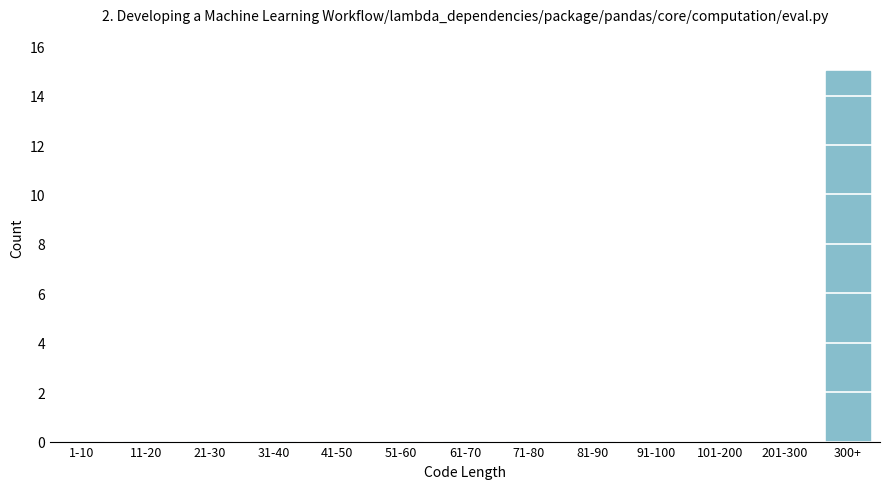

Reading left to right, transcribe all the data shown in this chart.

1-10=0	11-20=0	21-30=0	31-40=0	41-50=0	51-60=0	61-70=0	71-80=0	81-90=0	91-100=0	101-200=0	201-300=0	300+=15